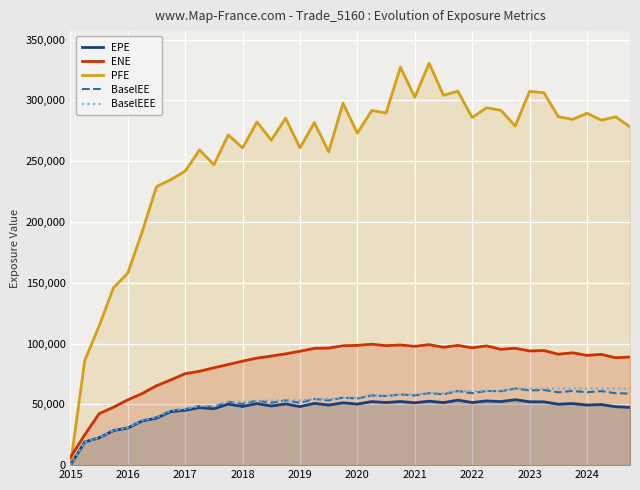

How many categories are shown in the chart?

40